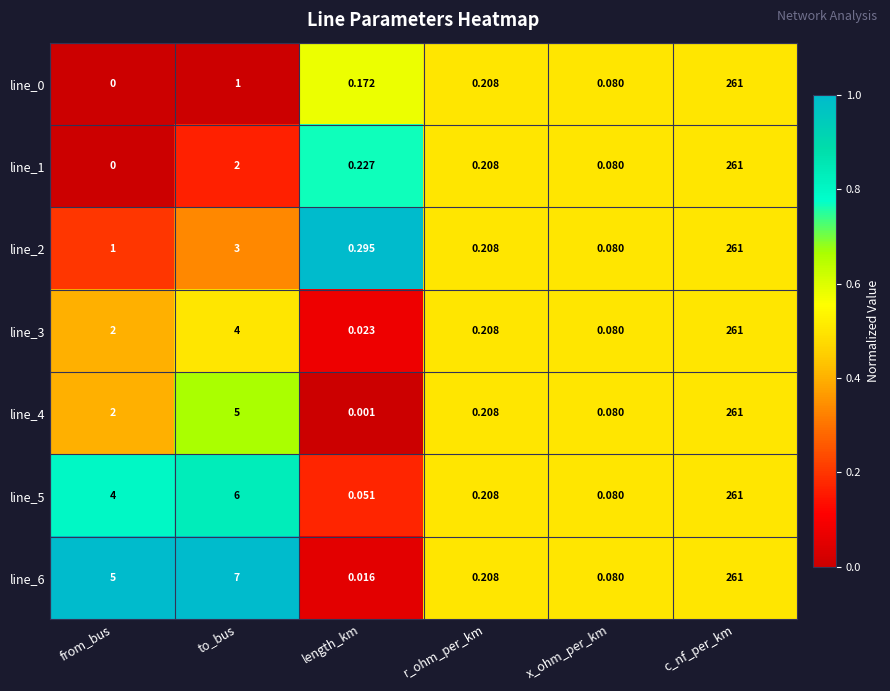

Rank the categories by line_3 value from highest to lowest.

c_nf_per_km, to_bus, from_bus, r_ohm_per_km, x_ohm_per_km, length_km